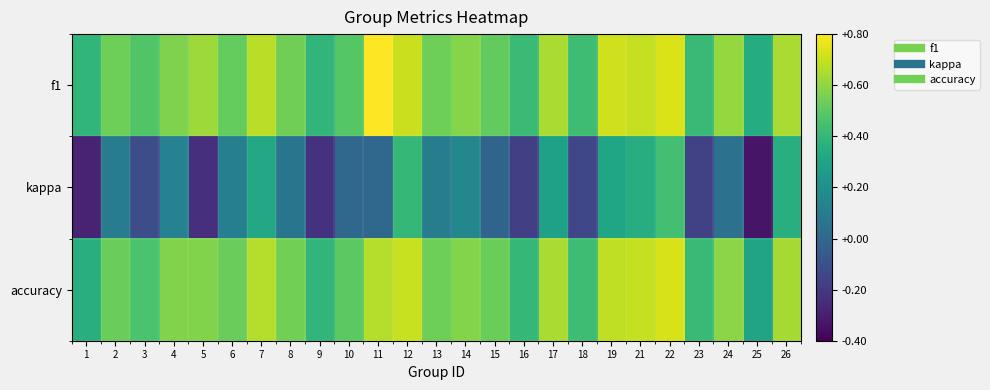

Which series has the widest spread of values?

kappa